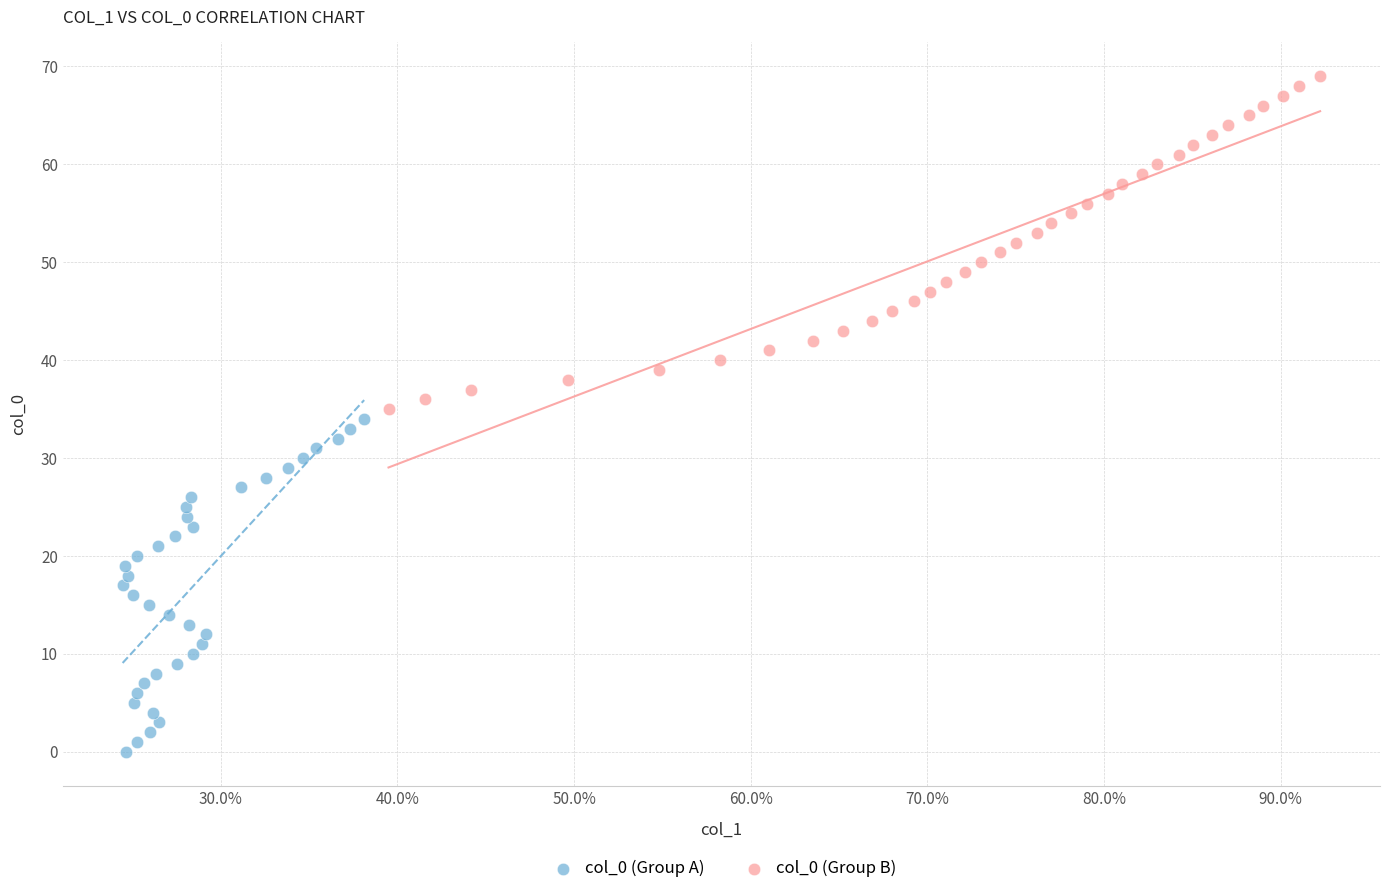

Which series contains the lowest Y value?

col_0 (Group A)